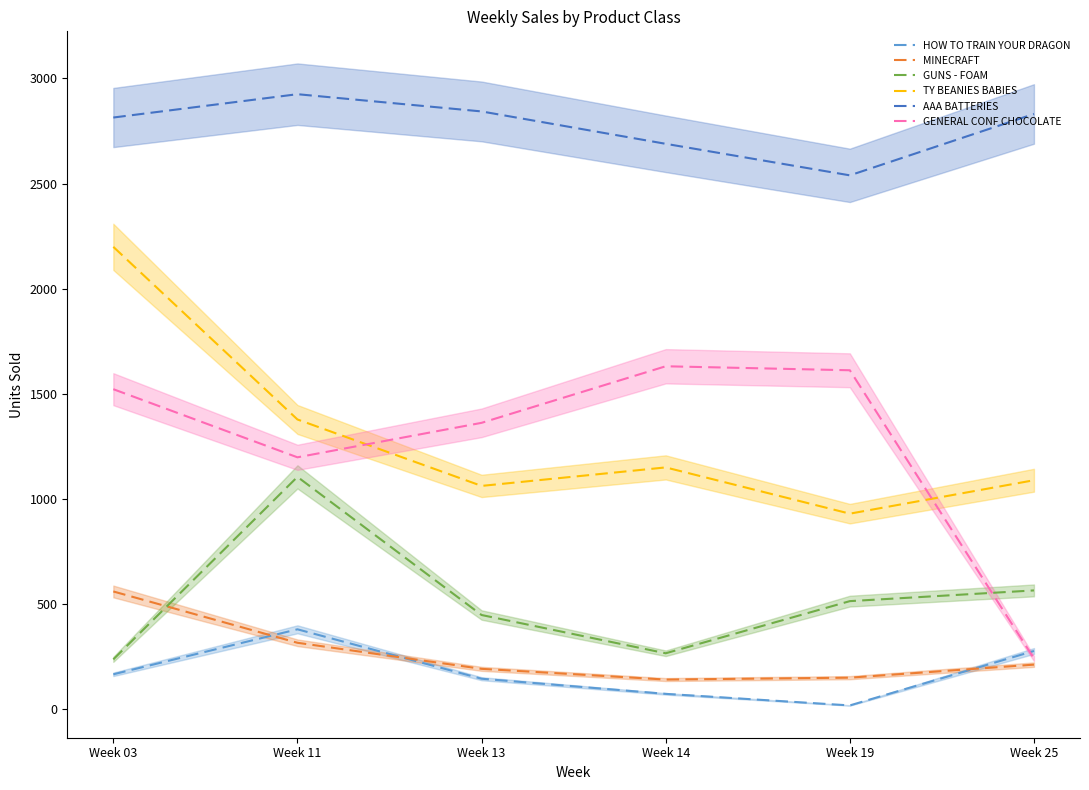

At which label does GENERAL CONF CHOCOLATE first exceed 1522?

Week 14